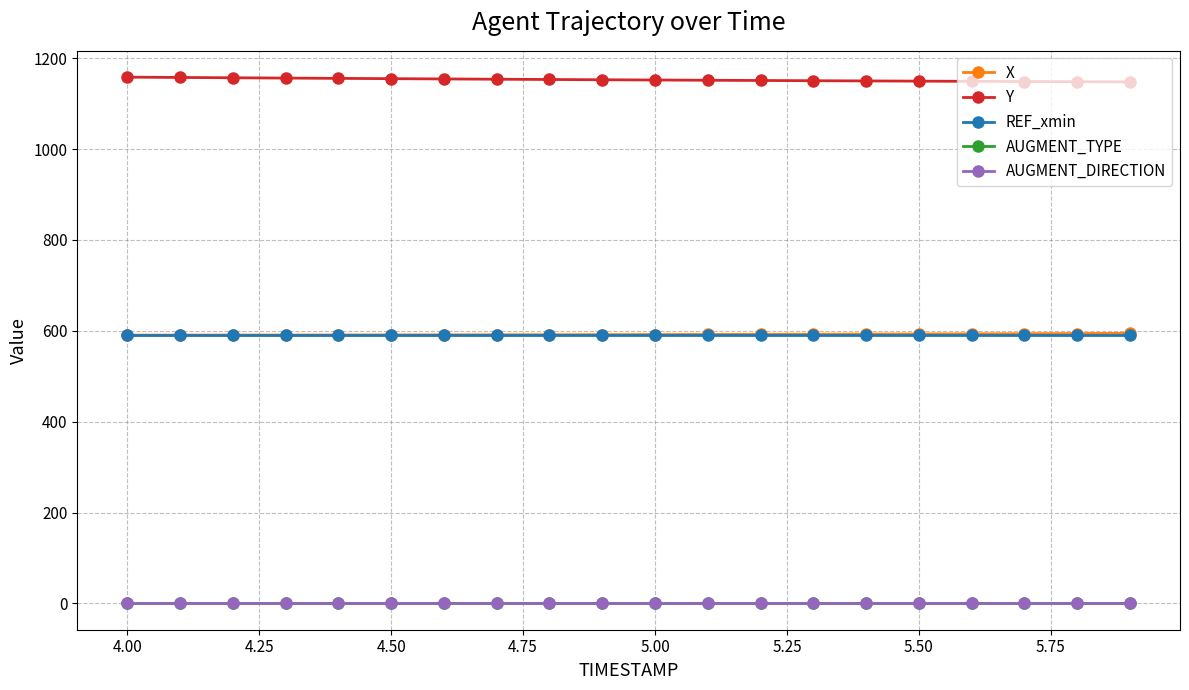

True or false: REF_xmin and Y intersect in this chart.

False